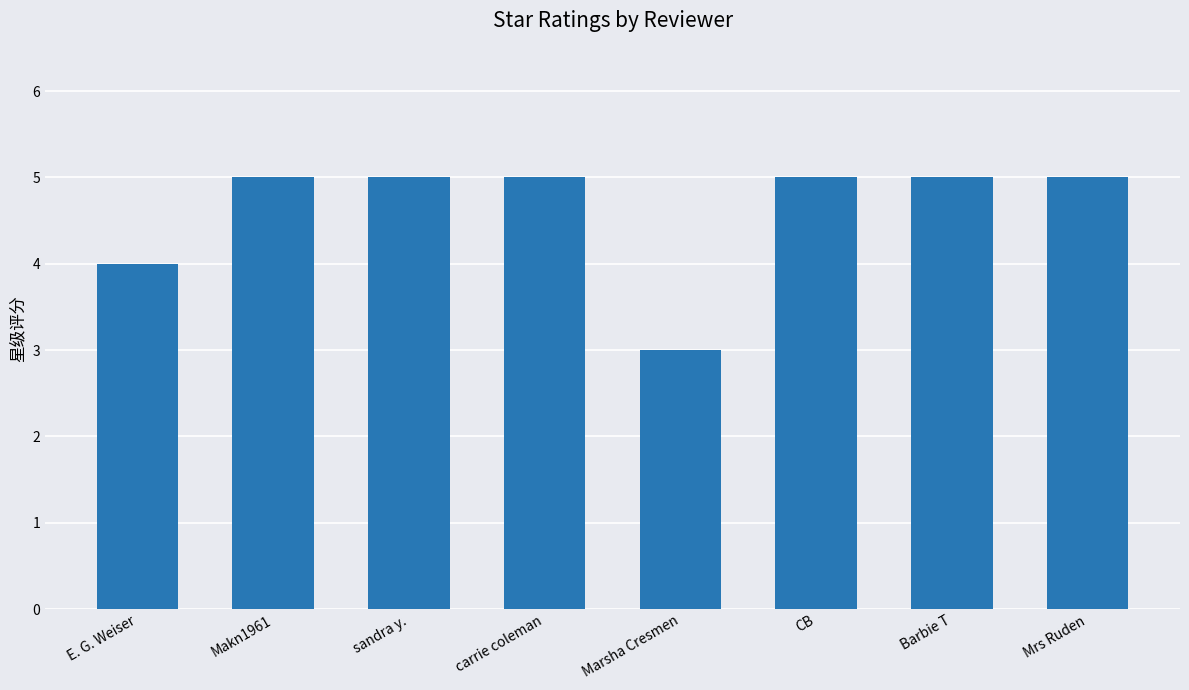

Reading left to right, list all the values displayed in this chart.

E. G. Weiser=4	Makn1961=5	sandra y.=5	carrie coleman=5	Marsha Cresmen=3	CB=5	Barbie T=5	Mrs Ruden=5